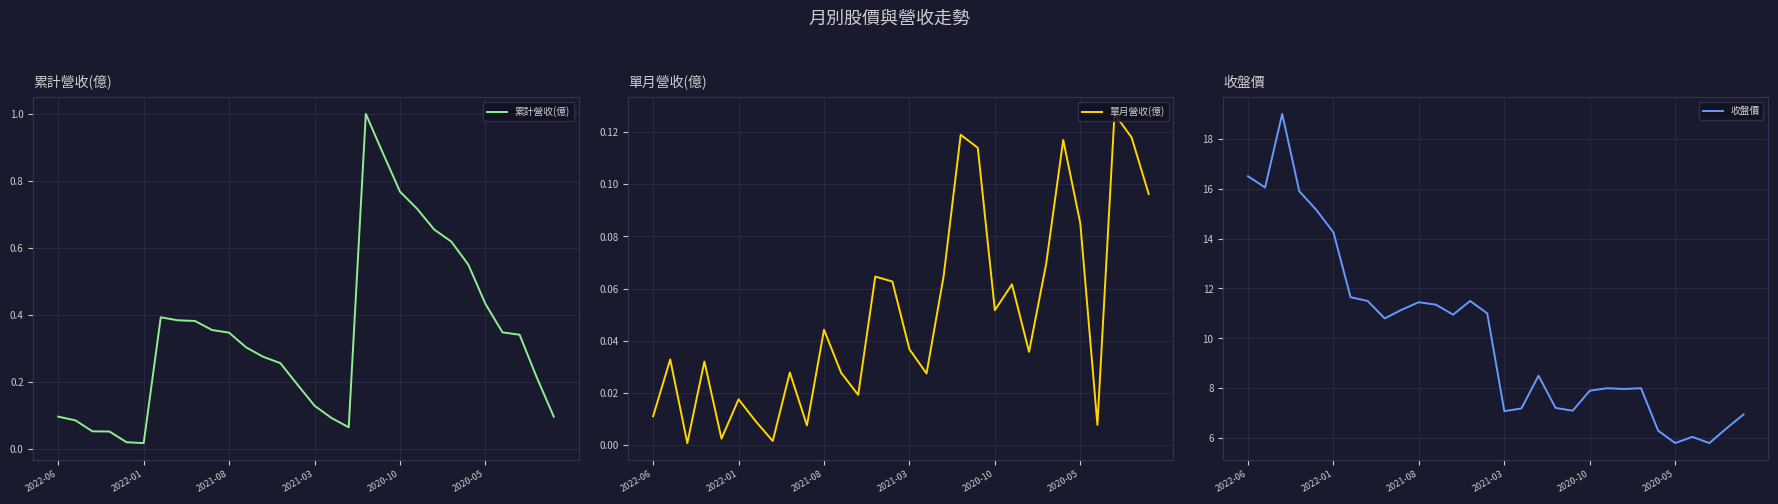

What is the minimum value for 收盤價?

5.8